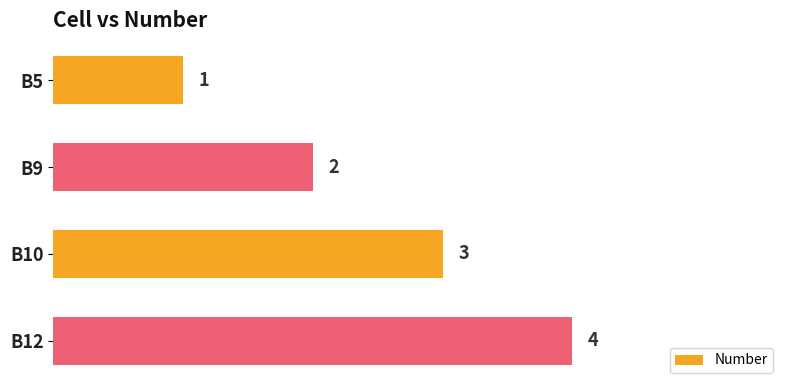

What is the change in value from B10 to B12?

+1